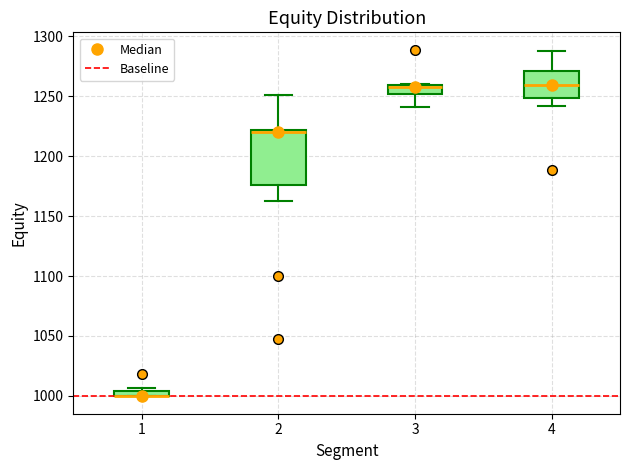

Which box is the tallest, from its lower edge to its upper edge?

2